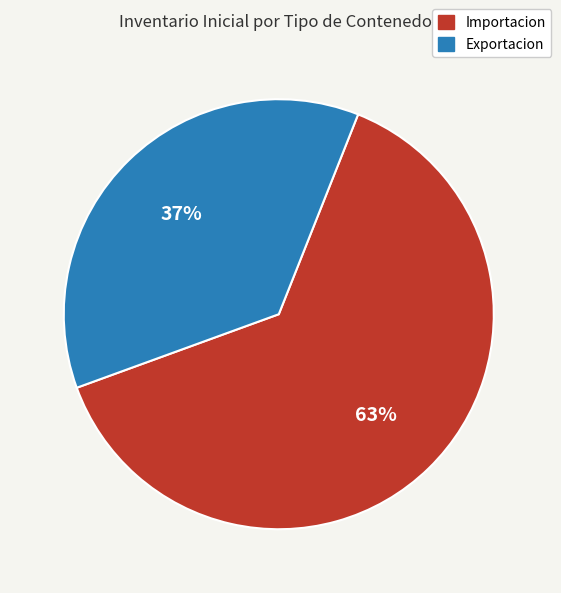

Is the sum of Exportacion and Importacion greater than half?

Yes